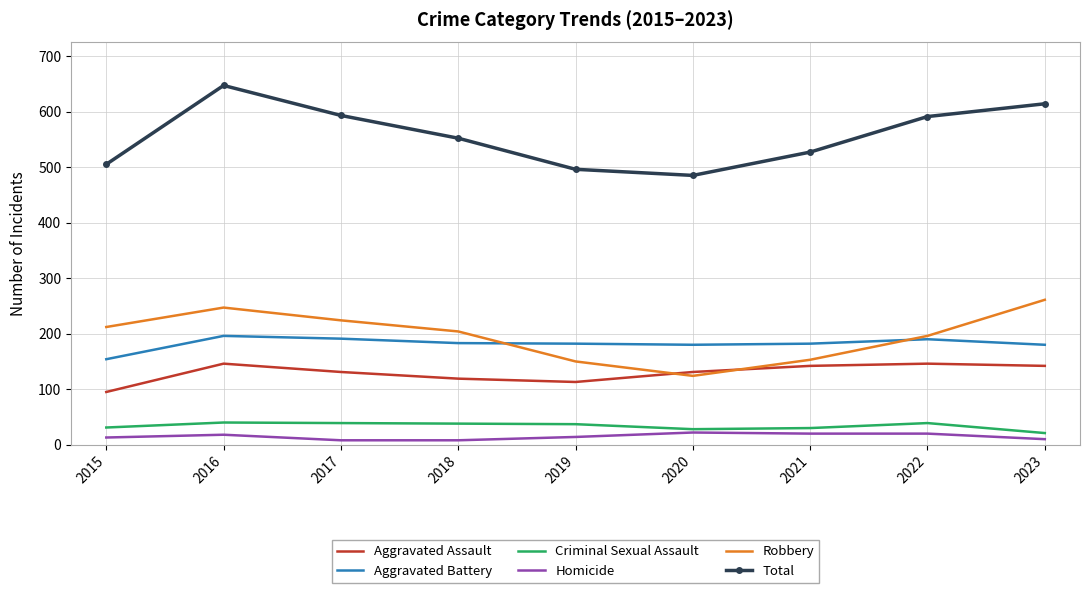

Which series has the largest range (max minus min)?

Total